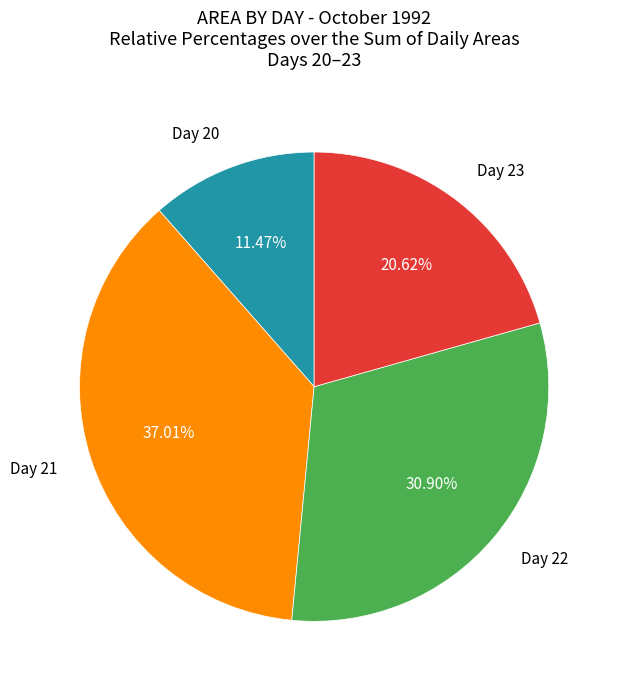

Is there a majority slice in this chart?

No